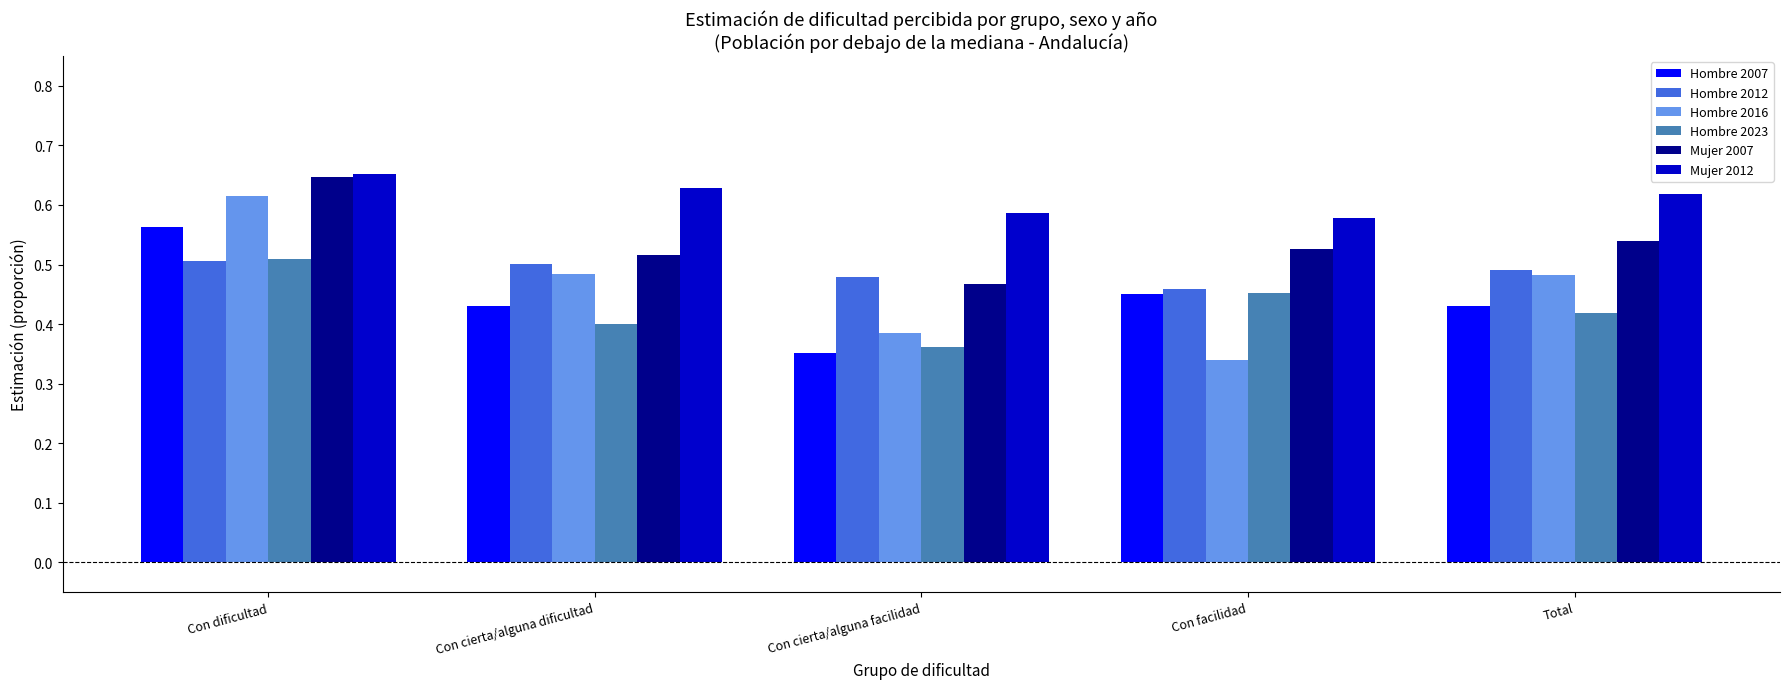

Which series has the widest spread of values?

Hombre 2016